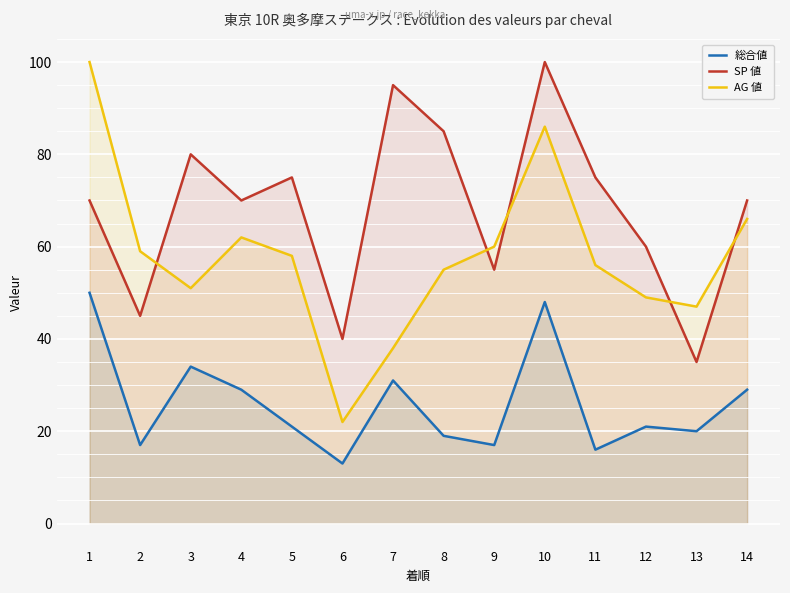

What is the spread (max minus min) of values at 11?

59